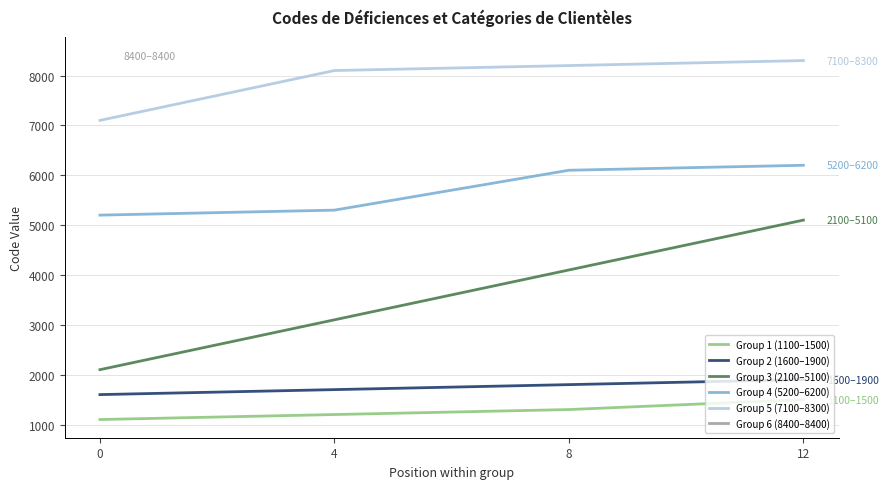

Does the chart display data point markers on the line(s)?

No